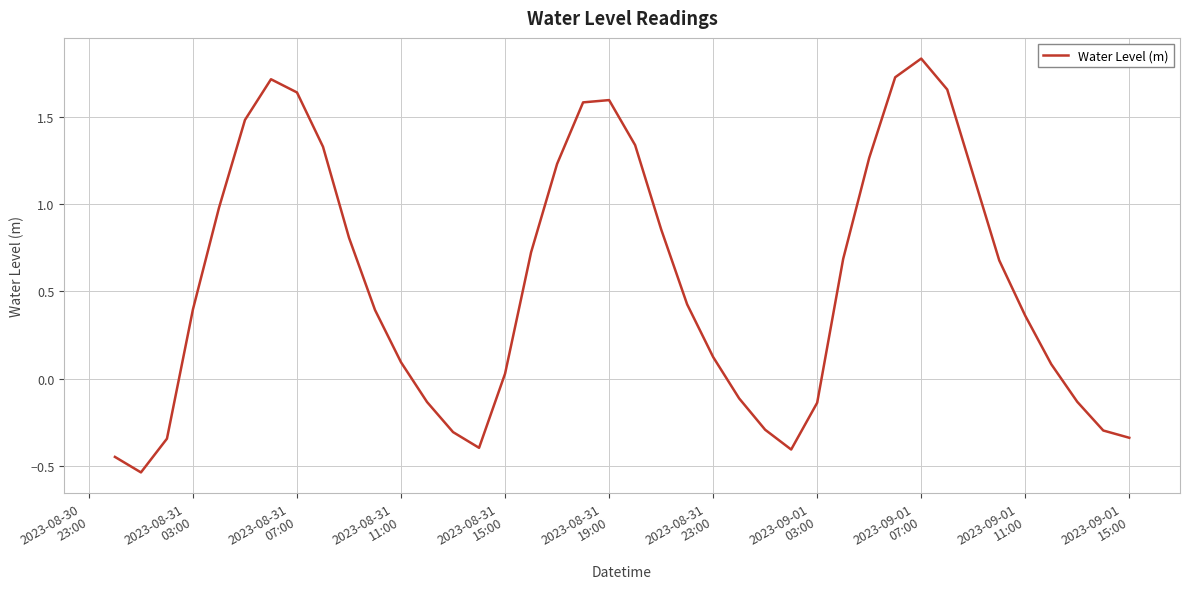

What is the difference between the maximum and minimum values?

2.4